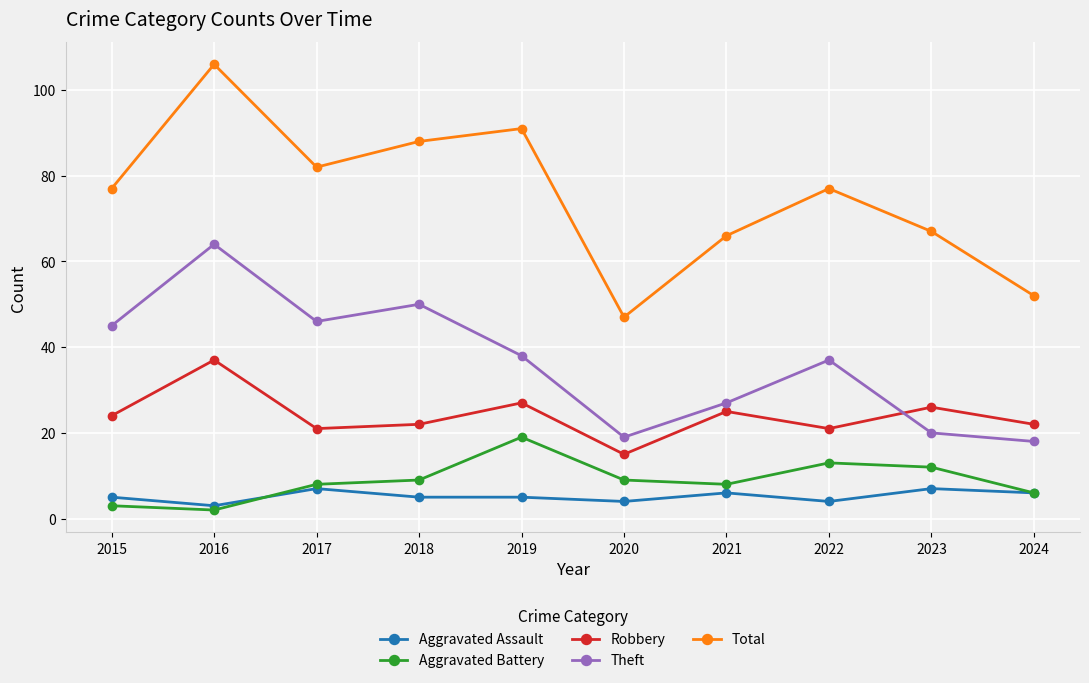

What is the value of the Total point at the 2nd from the left?

106